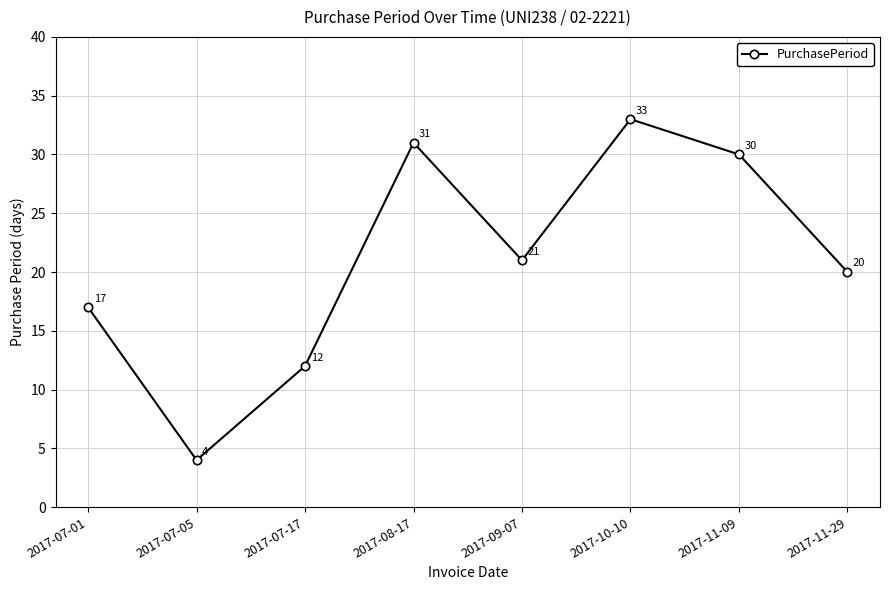

How many points are higher than both their immediate neighbors (excluding endpoints)?

2